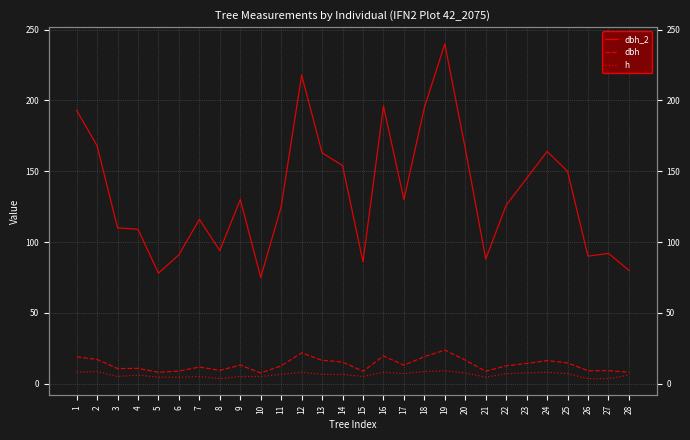

True or false: h and dbh_2 intersect in this chart.

False